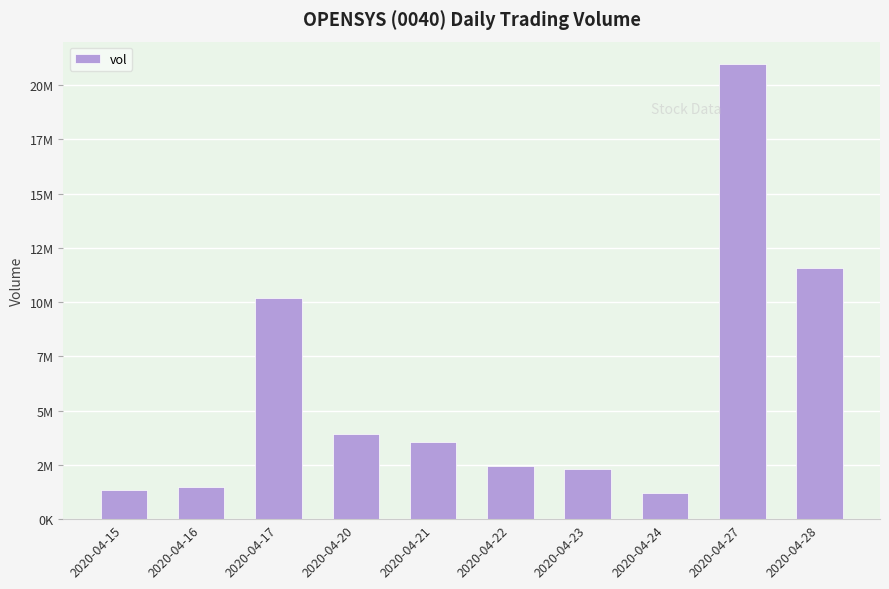

Are the bars horizontal?

No